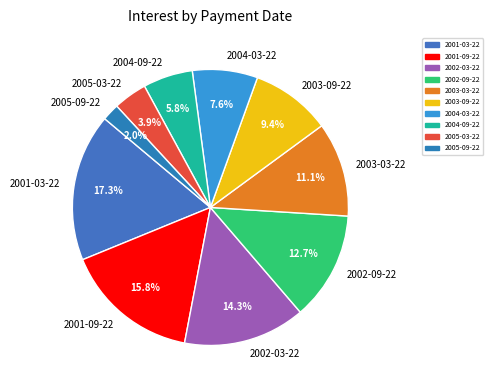

What percentage is the 2001-09-22 slice, to the nearest percent?

16%